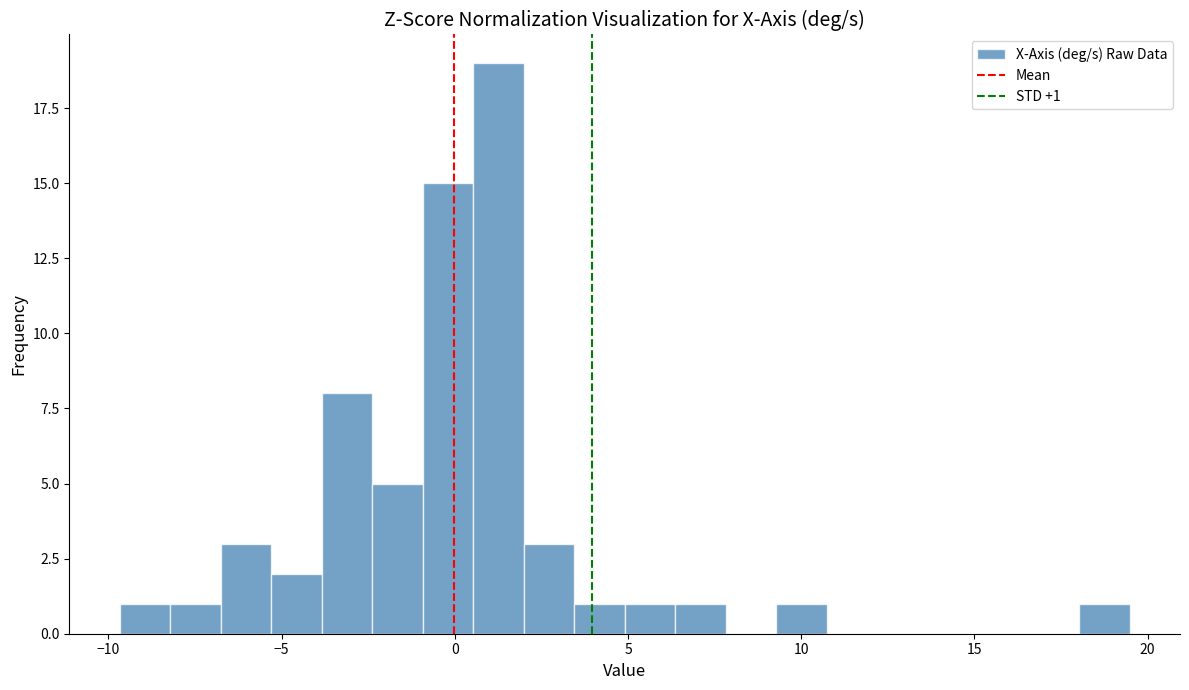

Around what value on the x-axis is the tallest bar? Give the approximate position of its centre, as read against the axis.

1.5